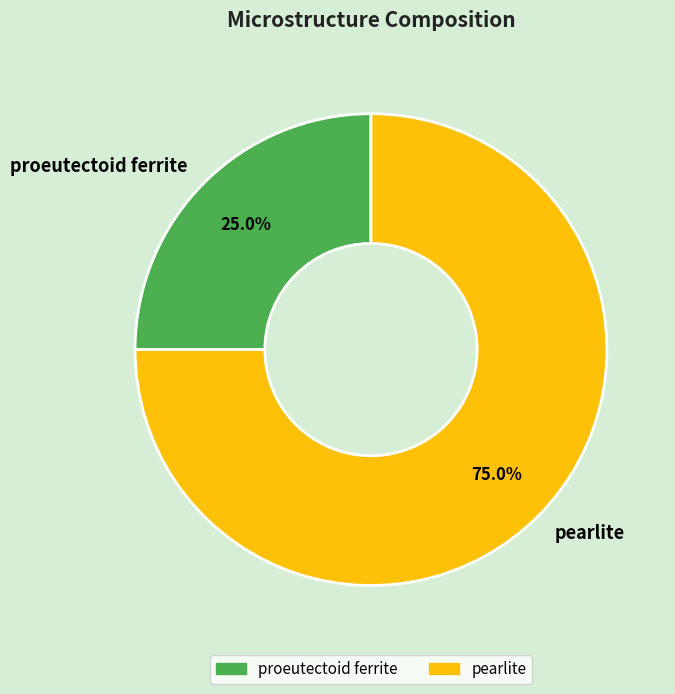

Is it true that proeutectoid ferrite is 25% of the pie?

True